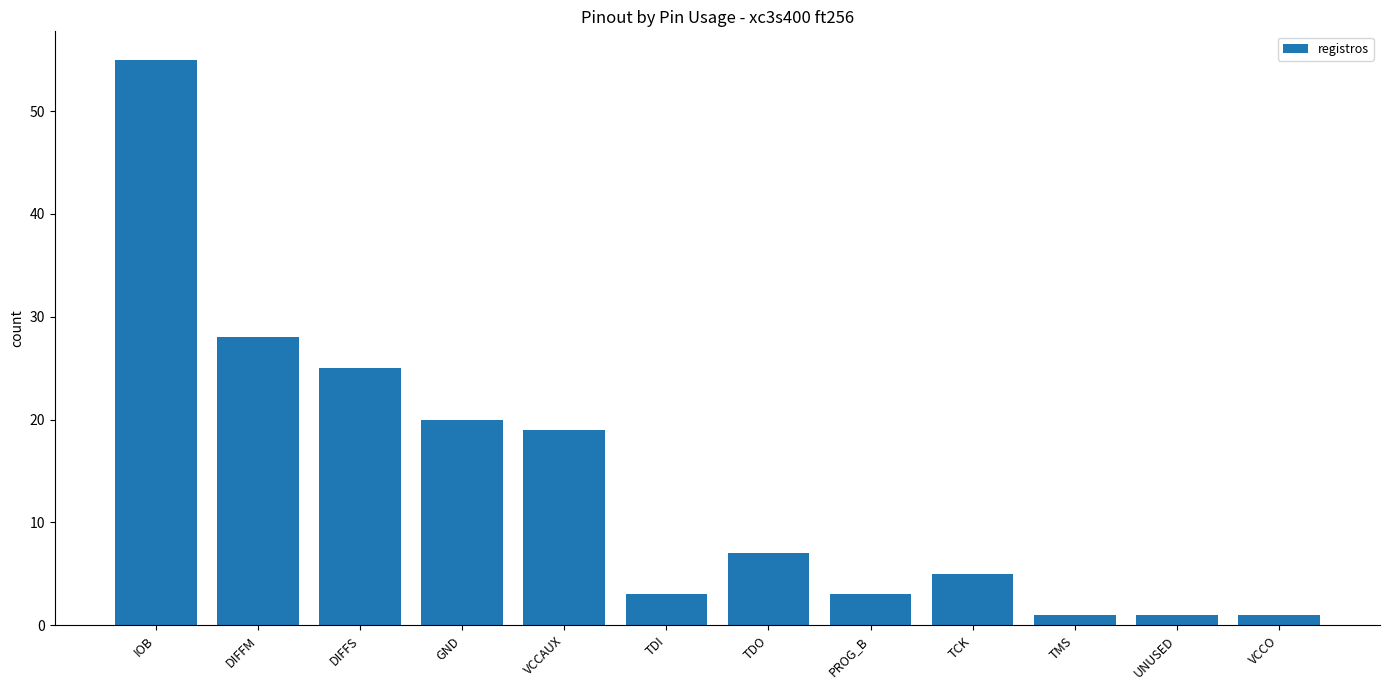

At which label is the value closest to 28?

DIFFM